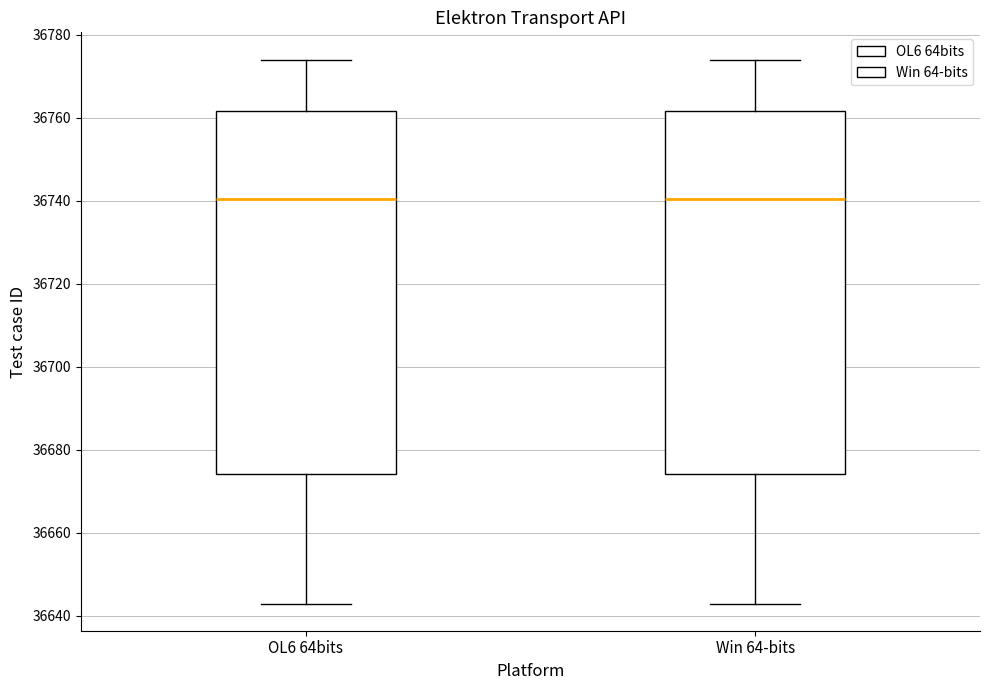

Reading left to right, read every box against the y-axis: the position of its median line, the range the box covers, and the ends of its whiskers. The values are not printed on the chart, so give them approximately, as read against the axis.

OL6 64bits: median 36740, box 36674 to 36762, whiskers 36644 to 36774
Win 64-bits: median 36740, box 36674 to 36762, whiskers 36644 to 36774